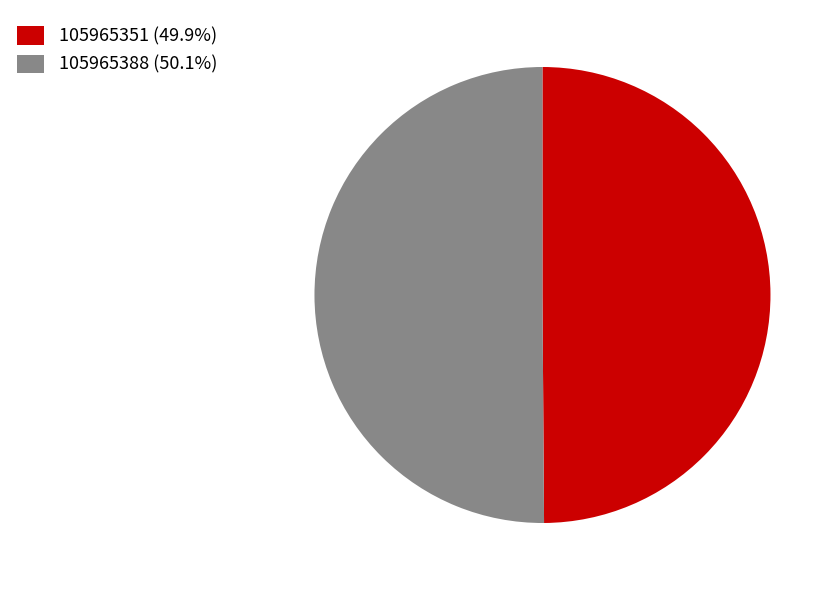

Is the sum of 105965351 (49.9%) and 105965388 (50.1%) greater than half?

Yes